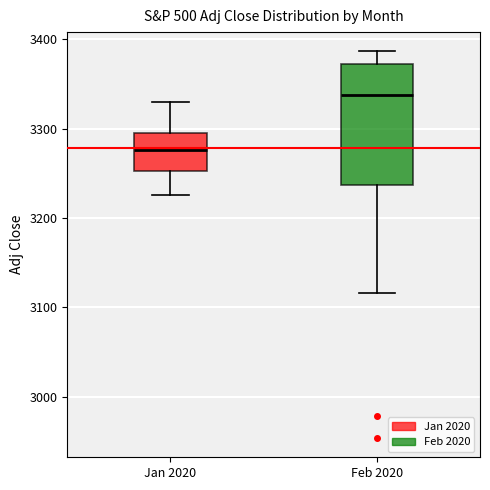

Reading left to right, read every box against the y-axis: the position of its median line, the range the box covers, and the ends of its whiskers. The values are not printed on the chart, so give them approximately, as read against the axis.

Jan 2020: median 3280, box 3250 to 3300, whiskers 3230 to 3330
Feb 2020: median 3340, box 3240 to 3370, whiskers 3120 to 3390